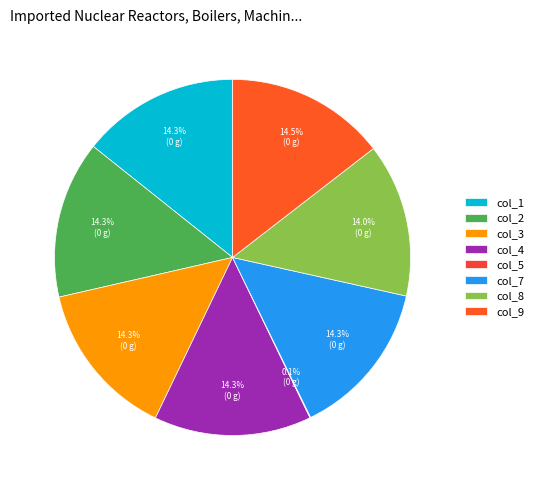

Does col_5 represent more than half of the total?

No